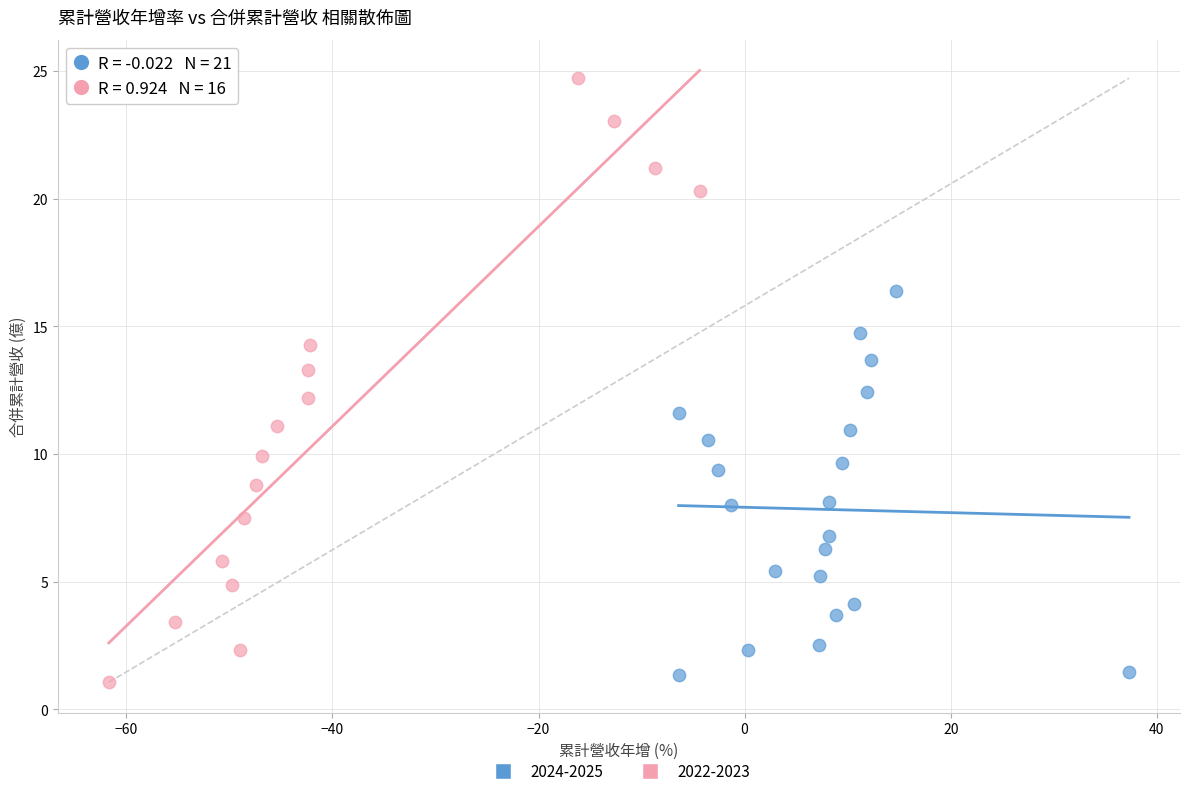

Which series has the widest spread of Y values?

2022-2023